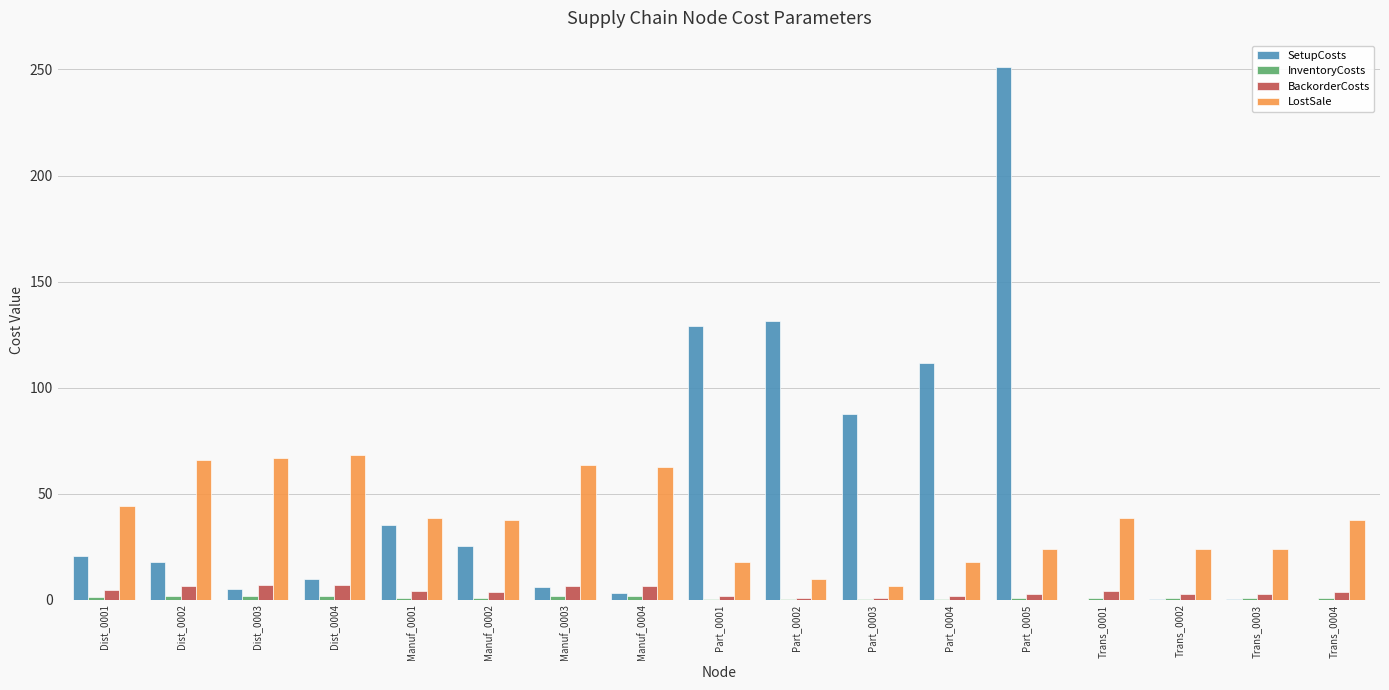

Which category has the highest value across all series?

Part_0005